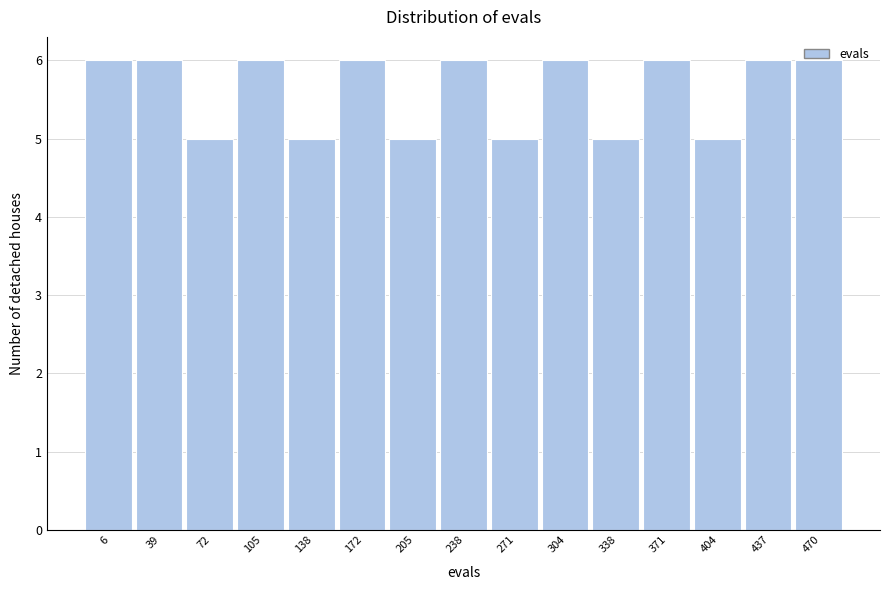

What is the smallest value displayed?

5